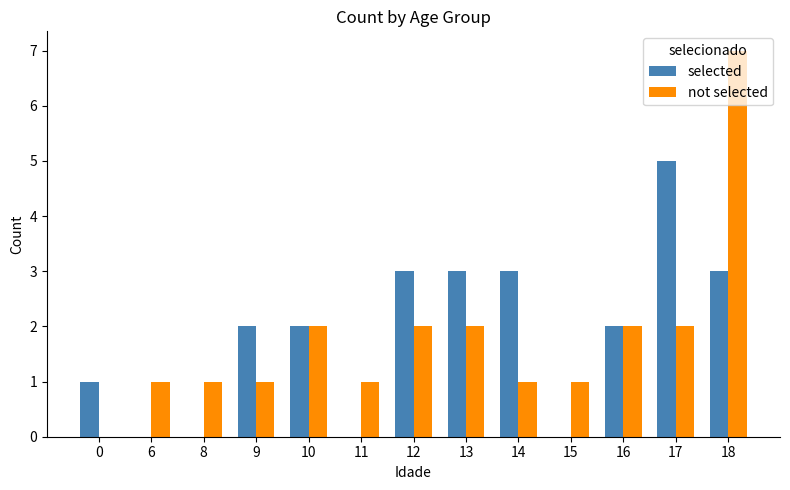

How many categories are shown in the chart?

13